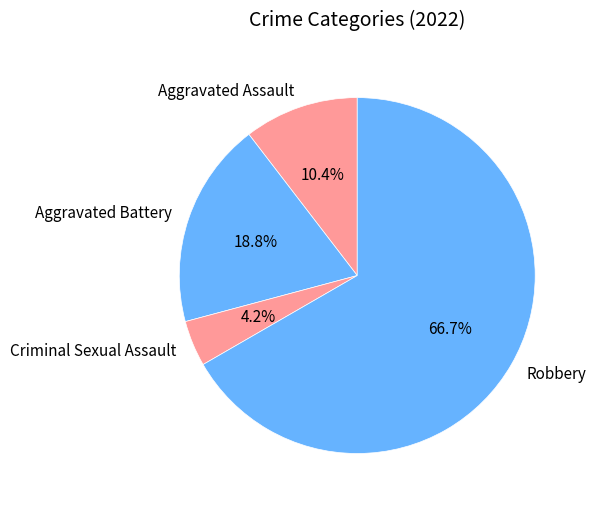

Does Aggravated Assault account for over 50% of the chart?

No